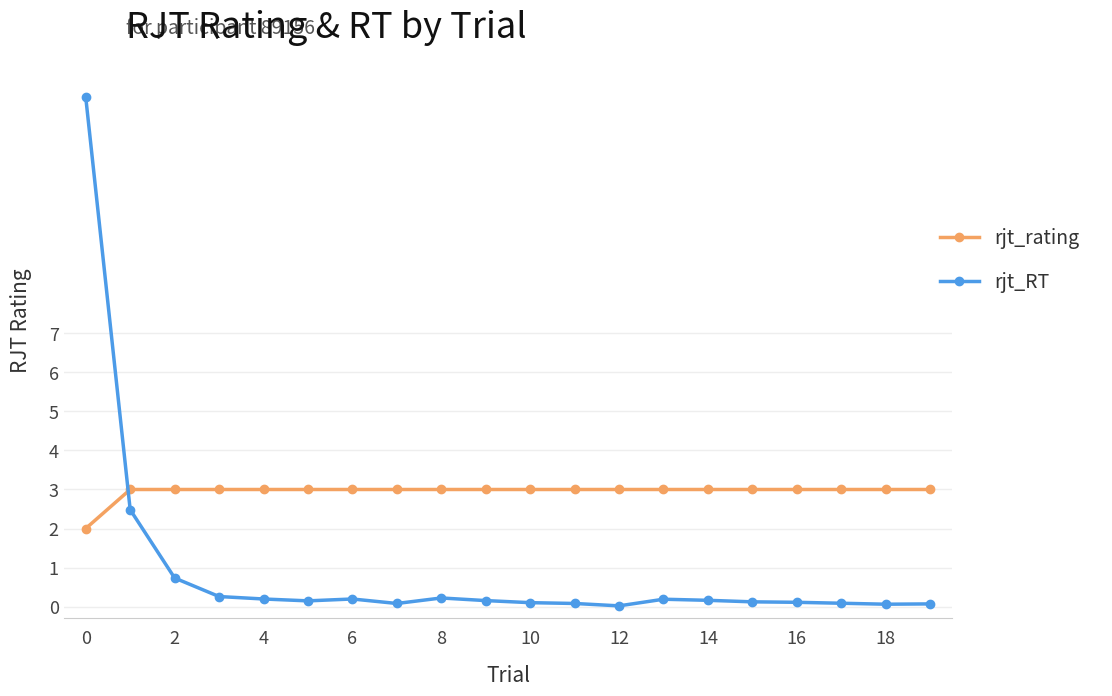

Which series has the largest range (max minus min)?

rjt_RT